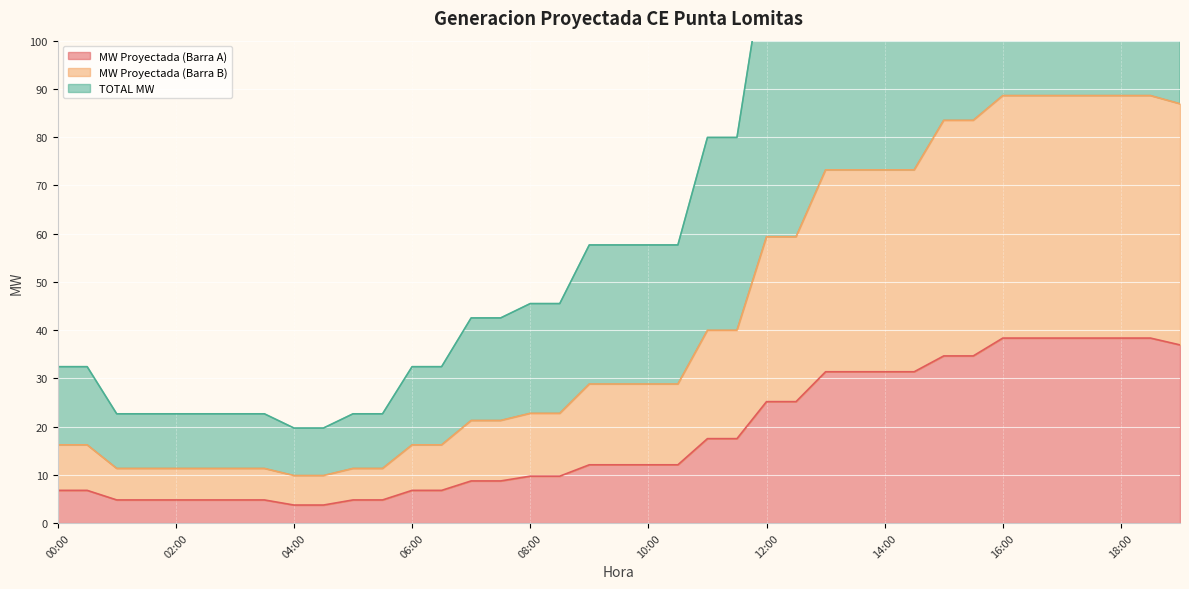

Which category has the highest value across all series?

16:00